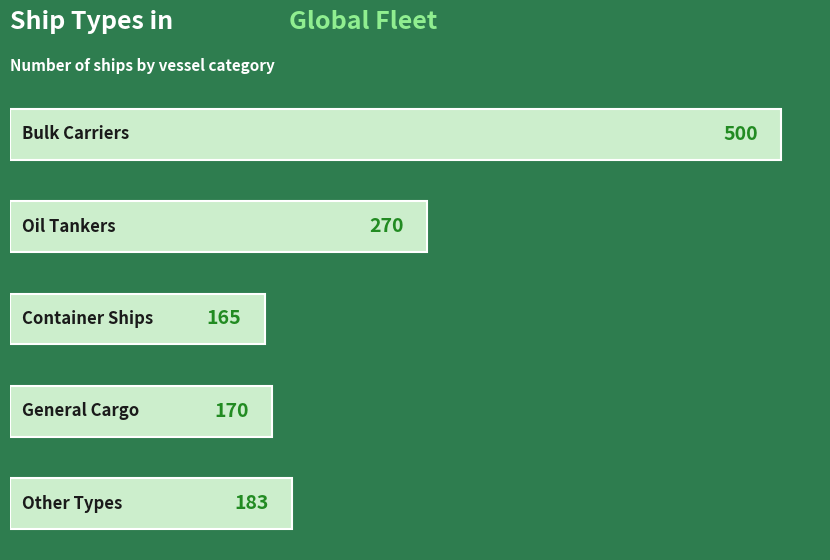

What is the difference between the second highest and minimum values?

105